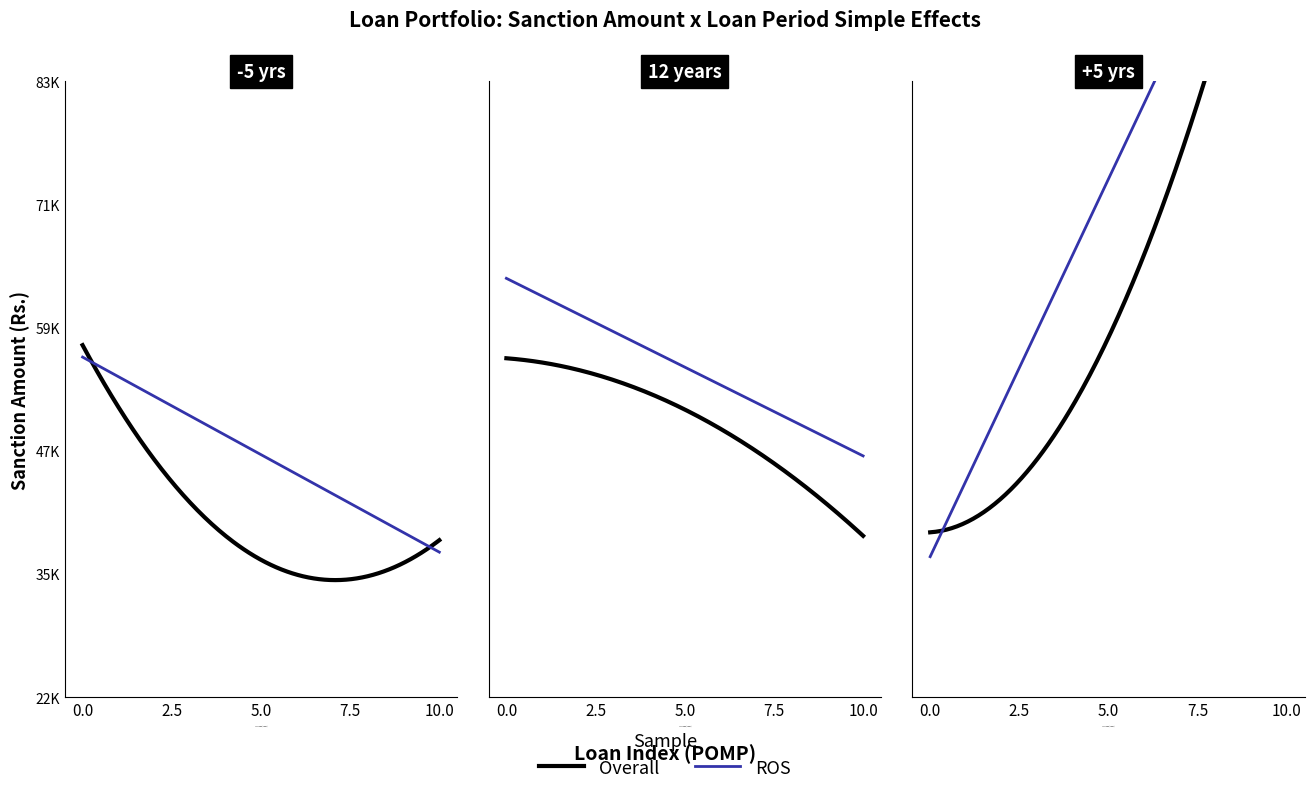

Between 4 and 8, which series saw the biggest shift?

Overall